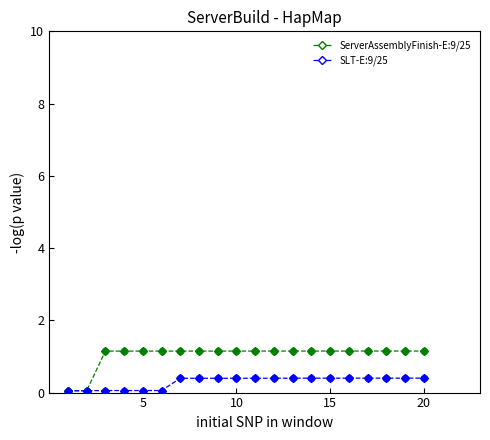

Which series has the largest total across all categories?

ServerAssemblyFinish-E:9/25